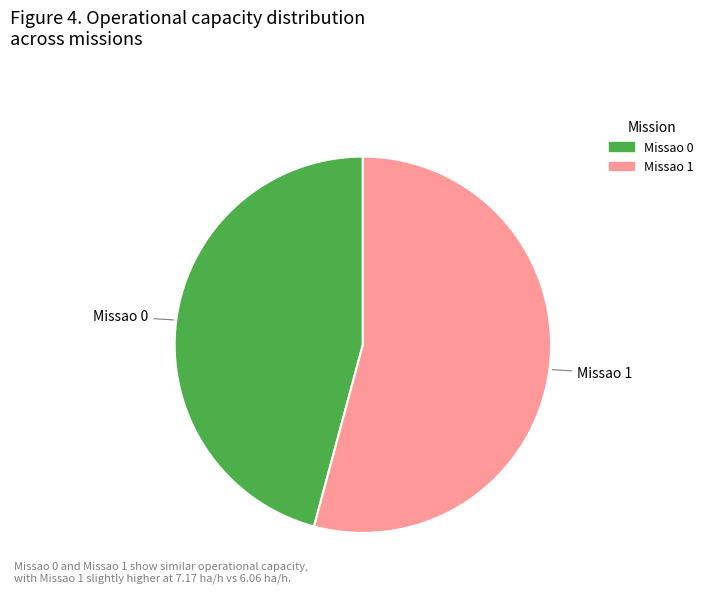

What is the ratio of the value at Missao 0 to the value at Missao 1?

0.8